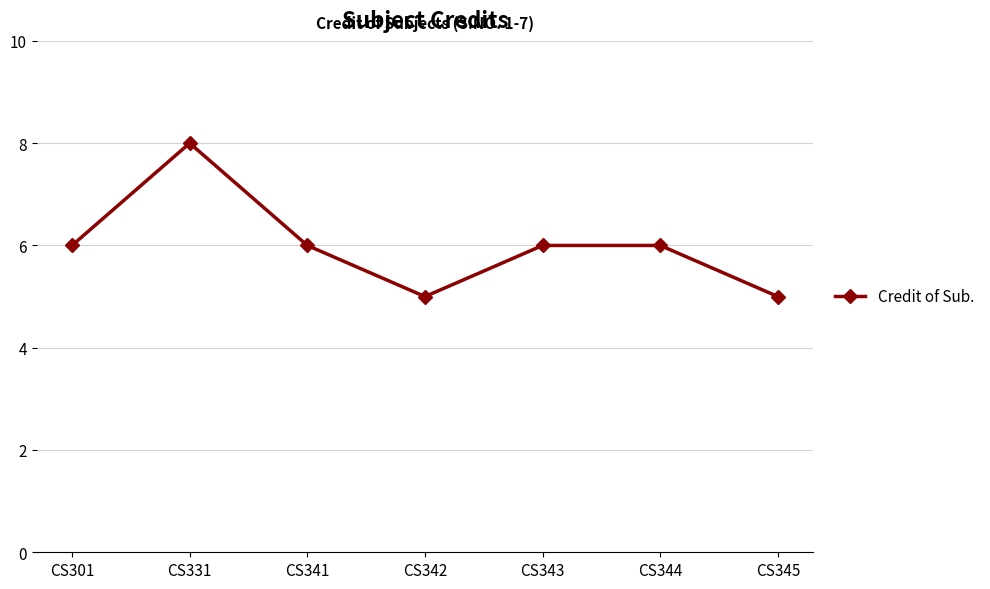

Does the chart display data point markers on the line(s)?

Yes